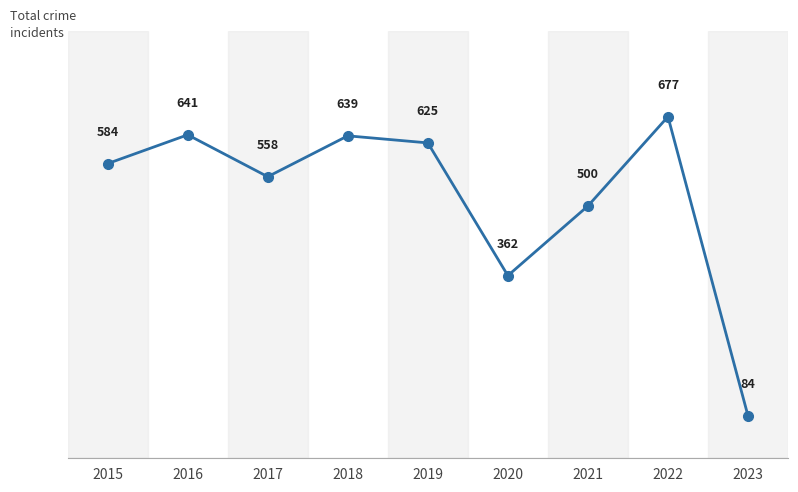

What is the difference between the second highest and minimum values?

557